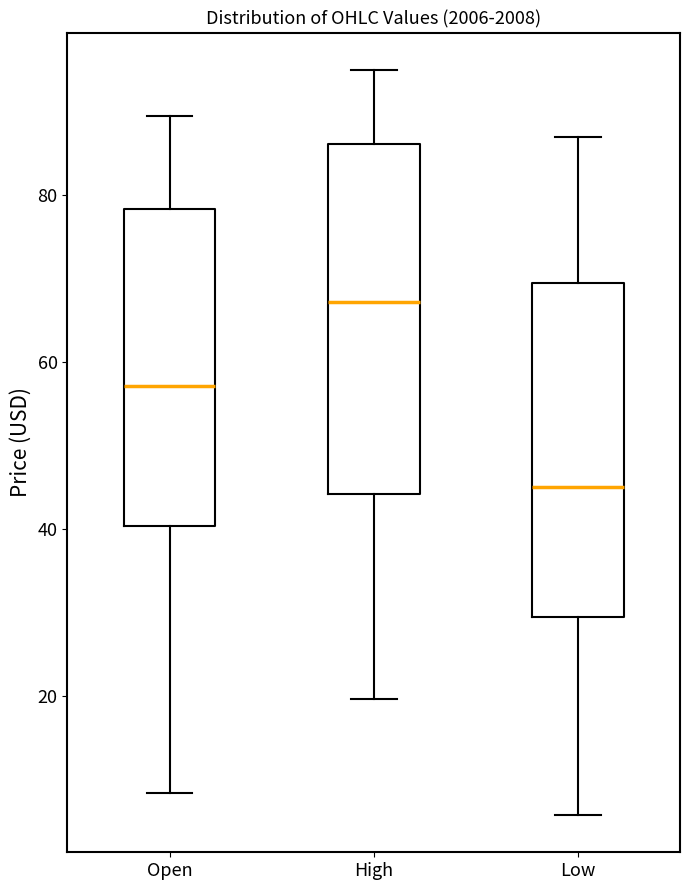

Which box's median line is the lowest?

Low